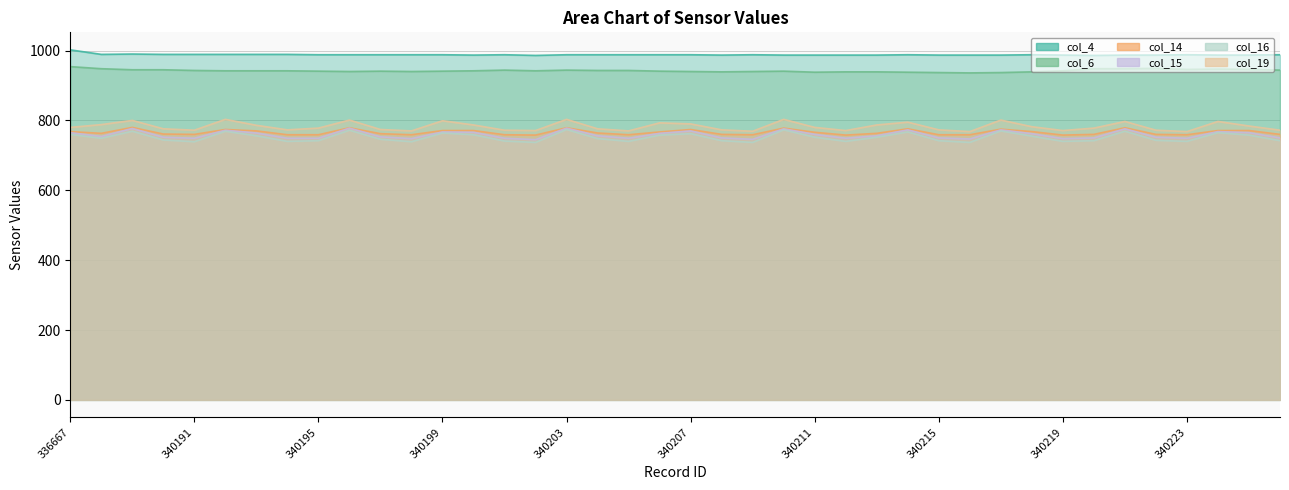

What is the value of the col_14 point at the 19th from the left?

759